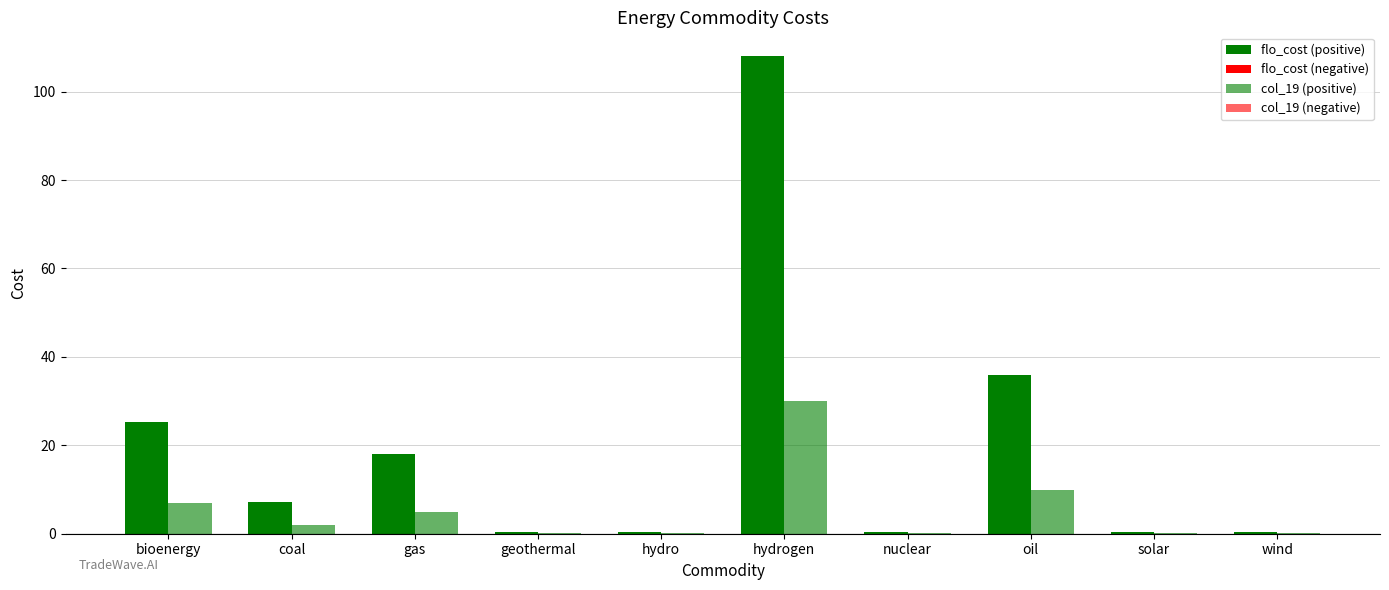

What is the smallest value displayed?

0.1